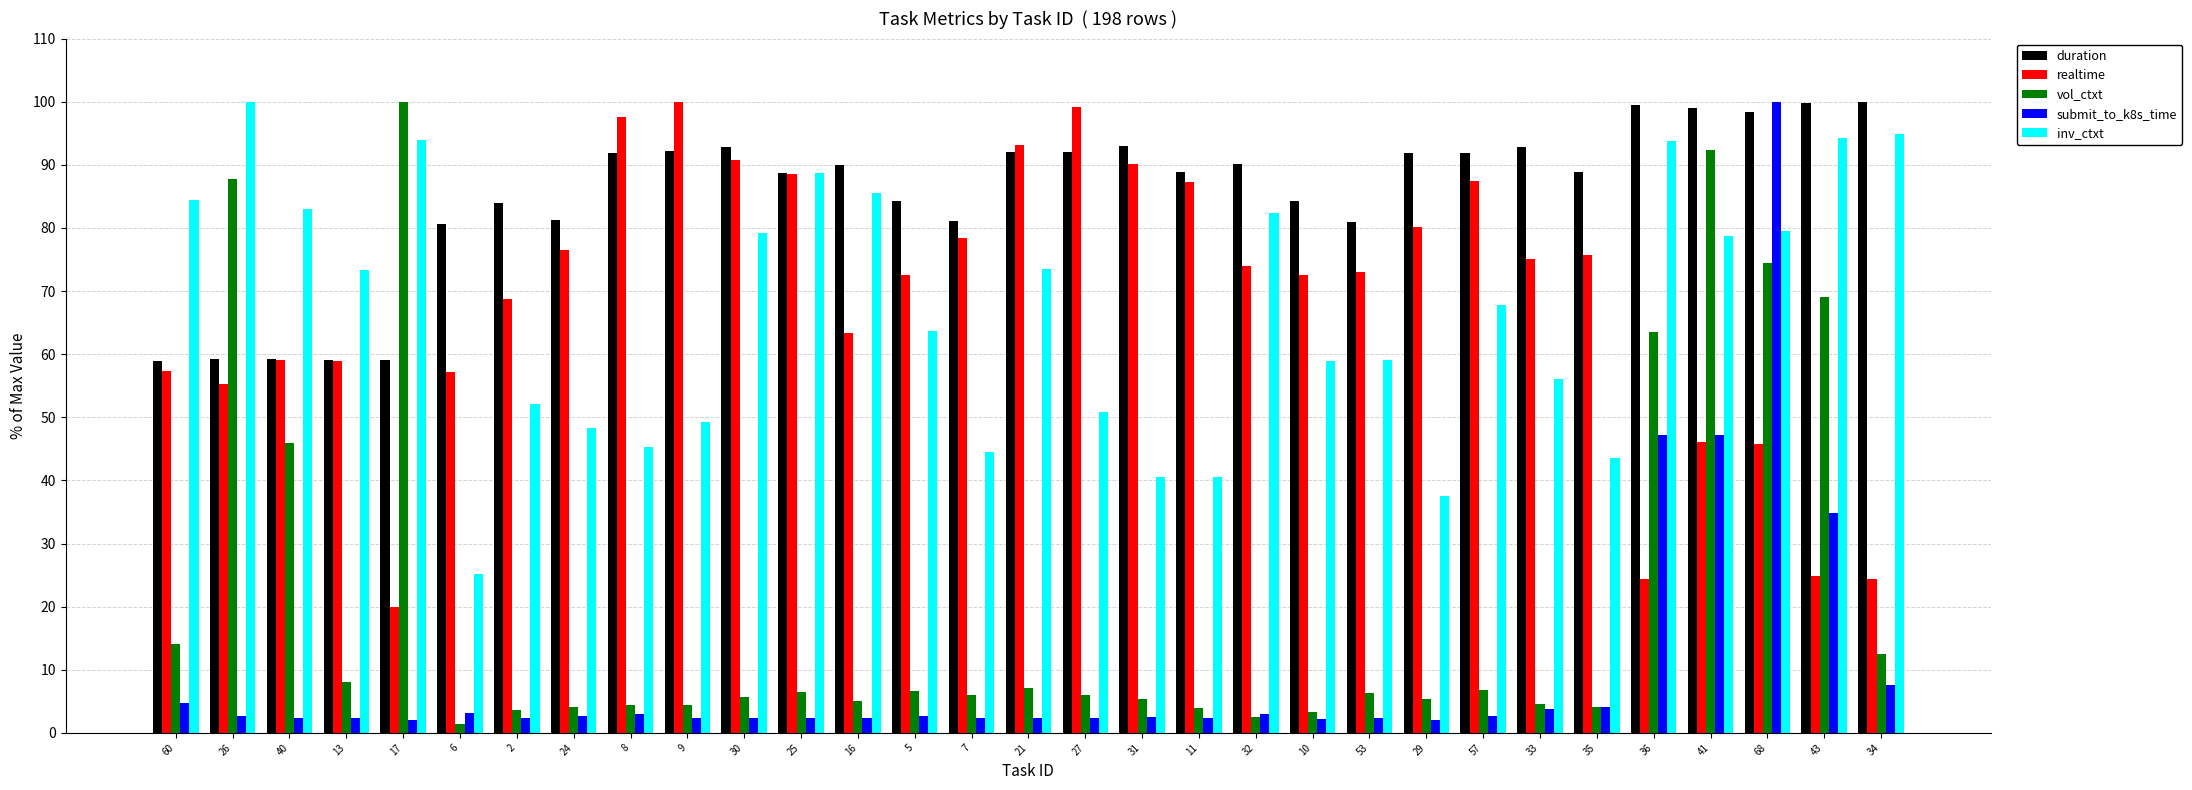

The vol_ctxt series shows 133.8 at 26. True or false?

False